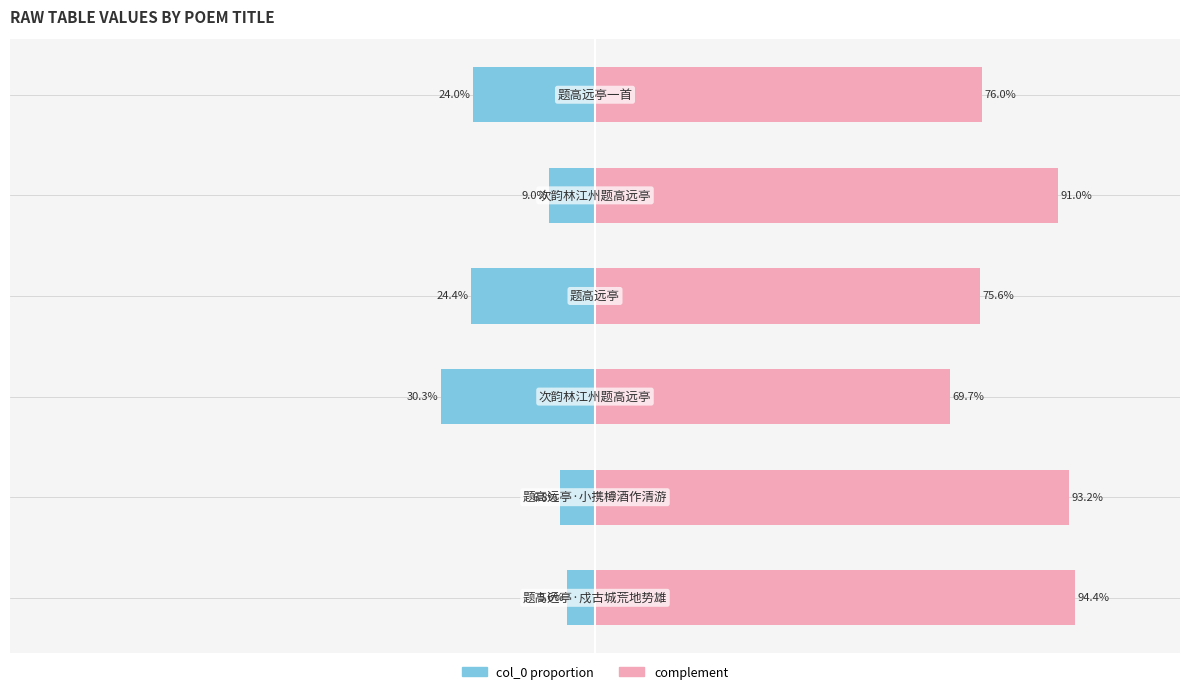

What is the average value of the col_0 (left) series?

-16.7